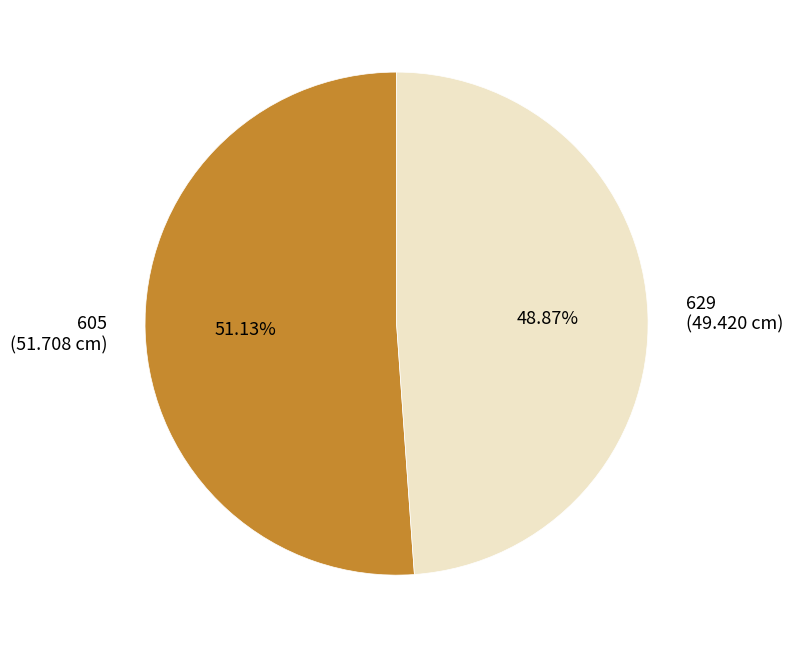

Is it true that 629 is 42% of the pie?

False